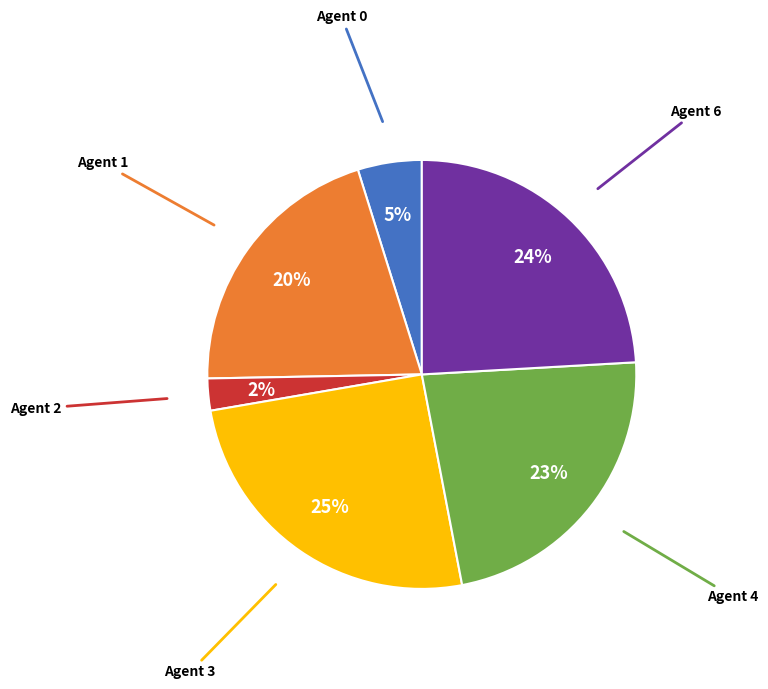

To the nearest percent, what is the difference between the largest and smallest slice percentages?

23%